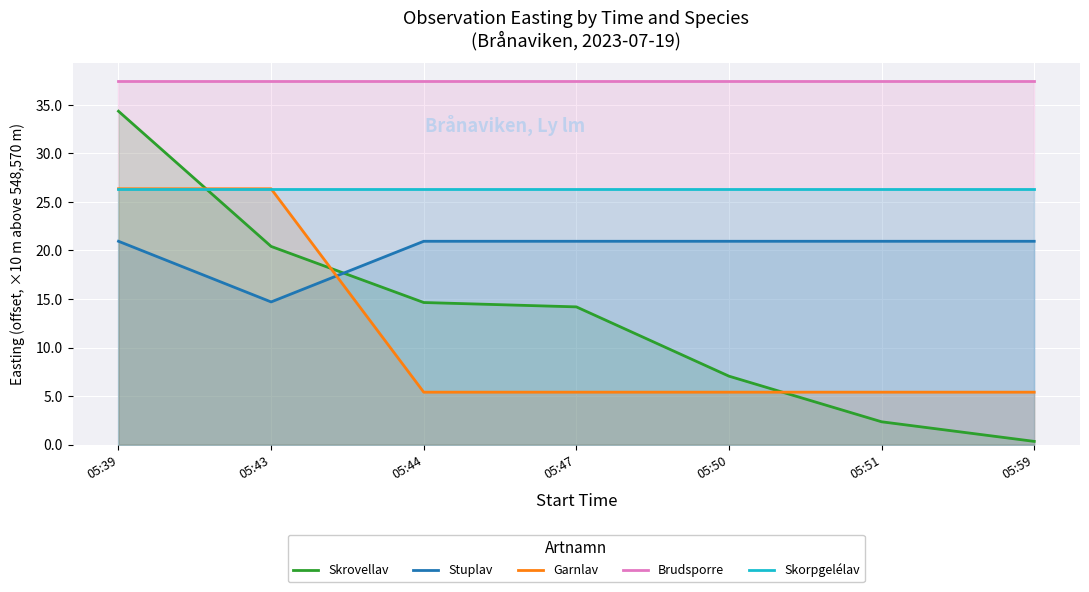

What is the difference between the highest and lowest values at 05:44?

32.1